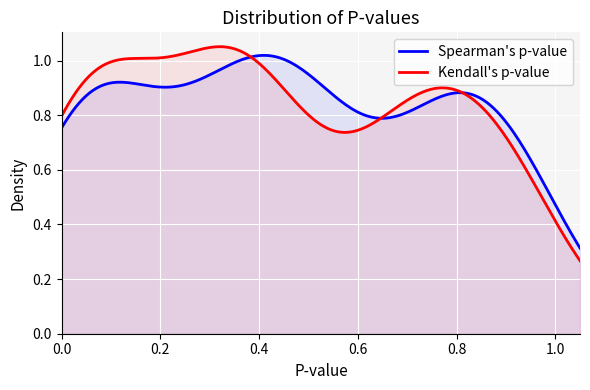

What is the spread (max minus min) of values at 10?

0.1